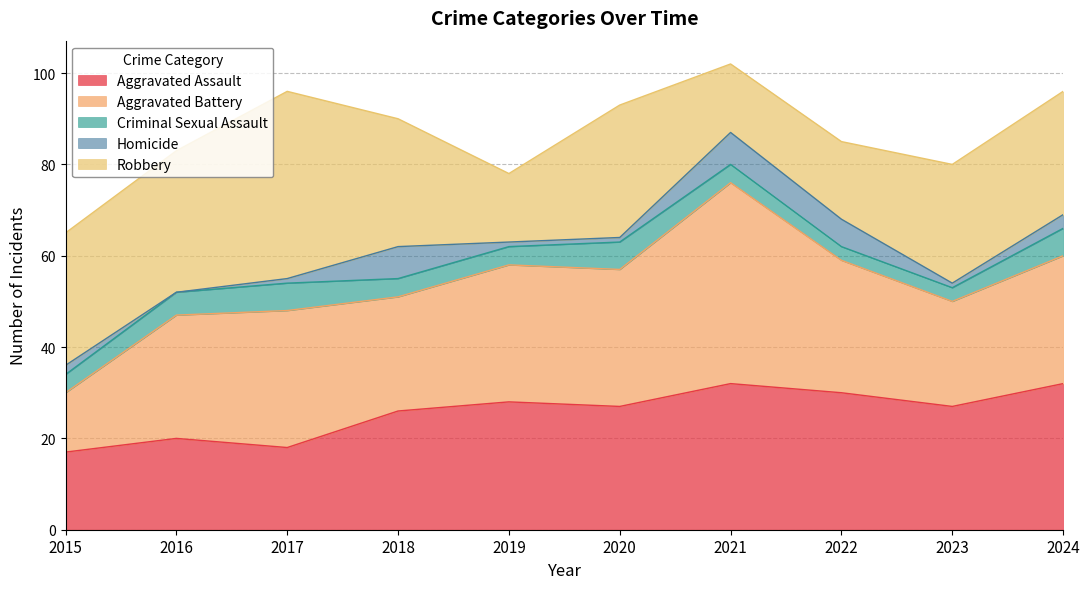

After their last crossing, which series has the higher values: Robbery or Aggravated Assault?

Aggravated Assault